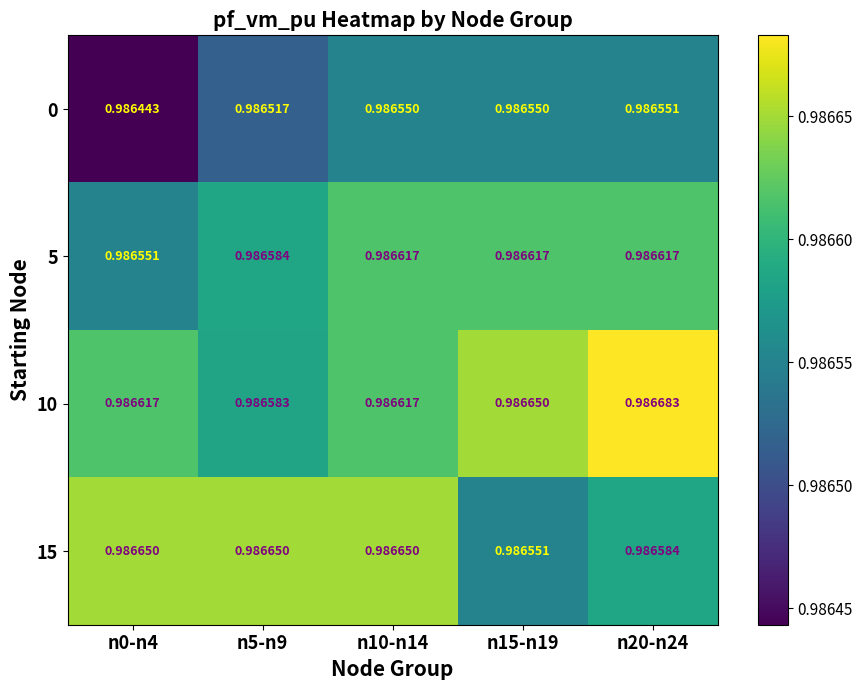

Count the number of categories in the chart.

5